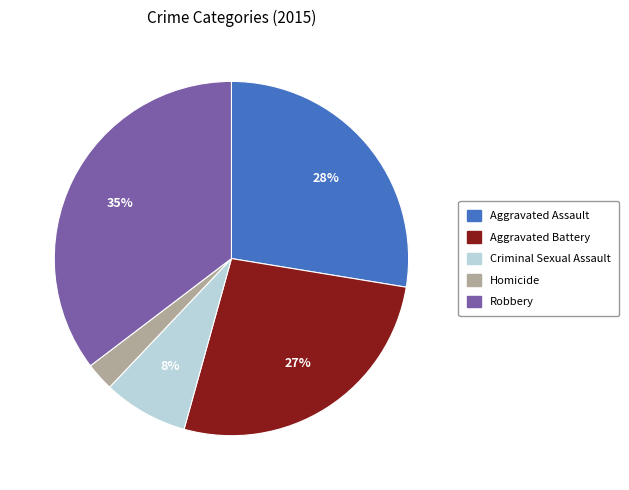

Is it true that Robbery is 35% of the pie?

True